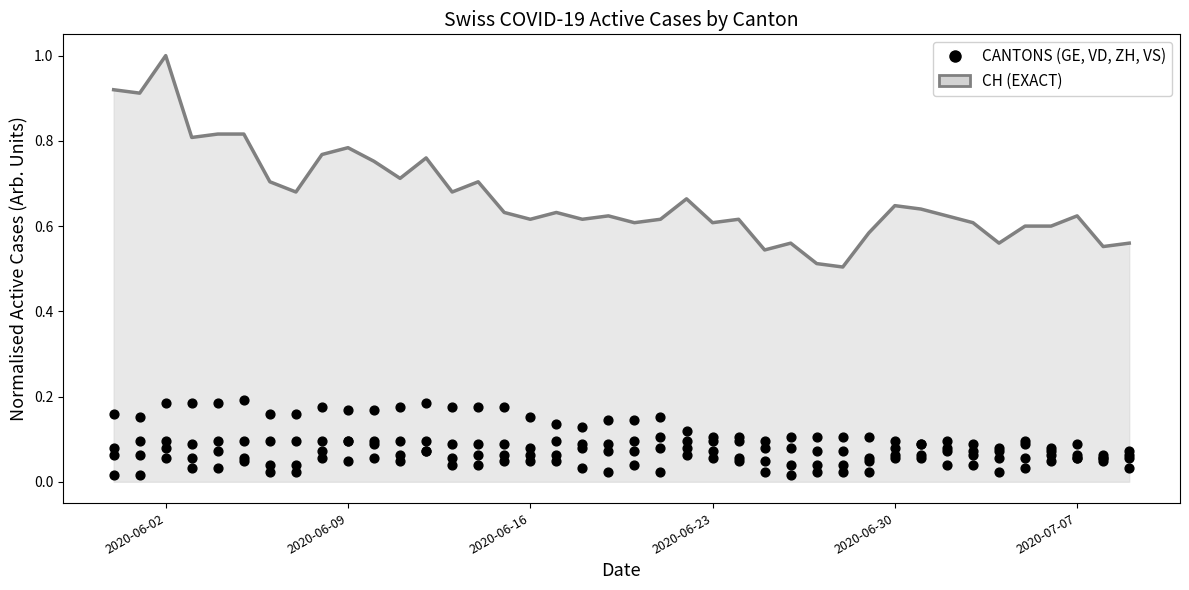

Is the value of VD at 10 greater than the value of VS at 10?

Yes